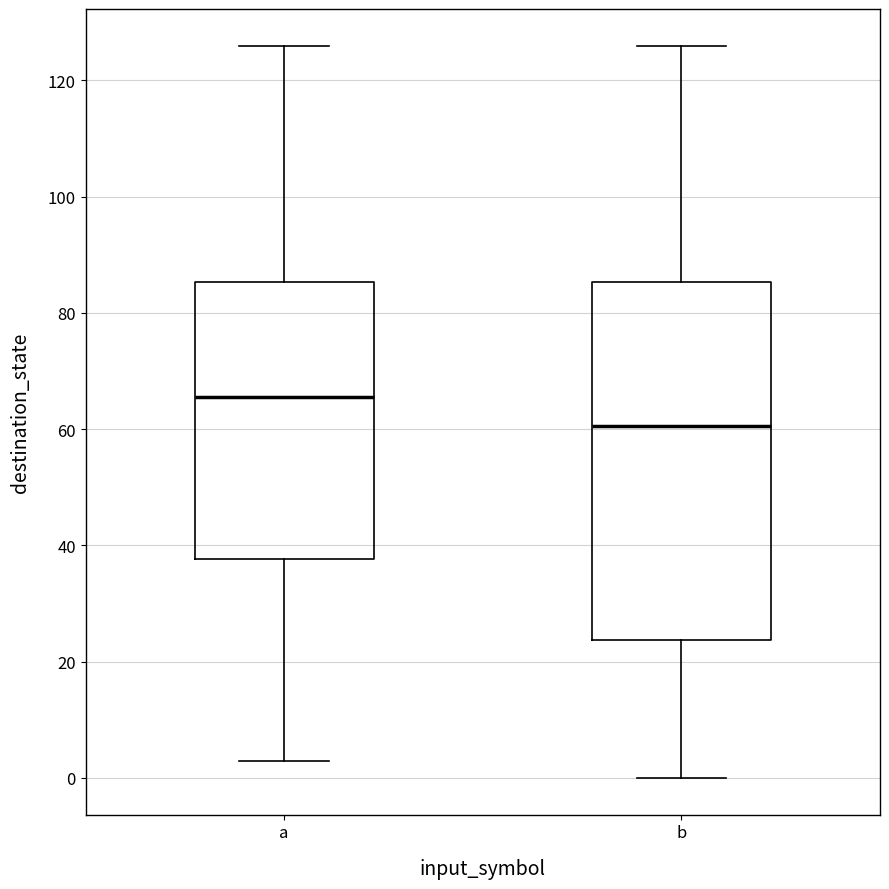

Comparing the boxes themselves (not the whiskers), which one is the tallest?

b